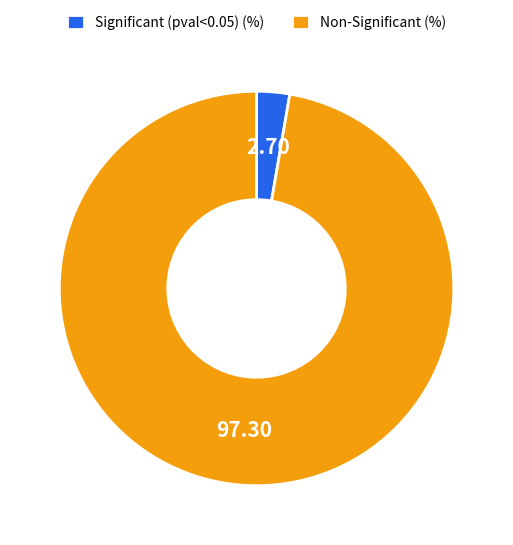

Rank the categories by value from highest to lowest.

Non-Significant (%), Significant (pval<0.05) (%)